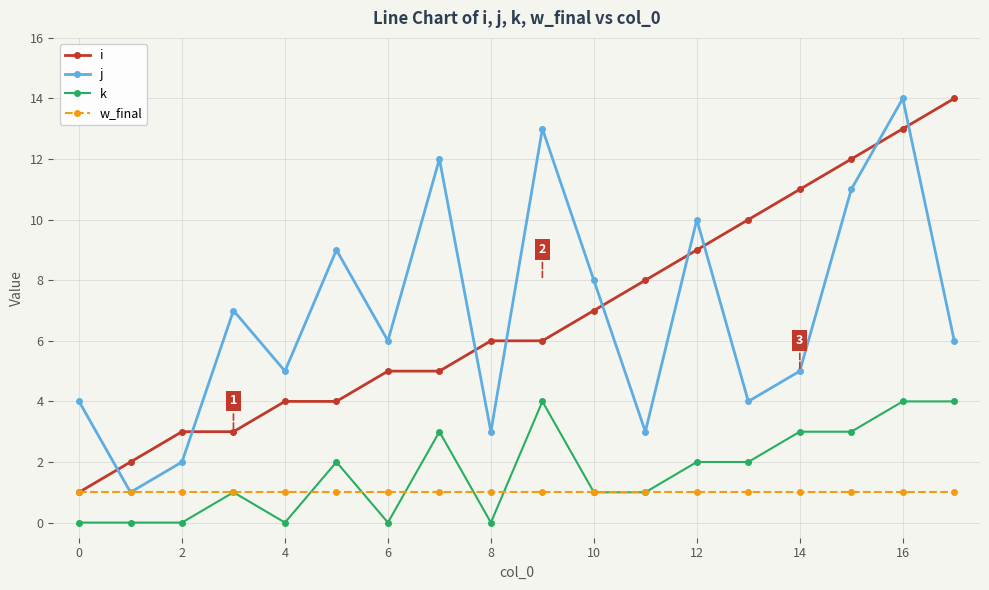

What are all the series names shown in the legend?

i, j, k, w_final